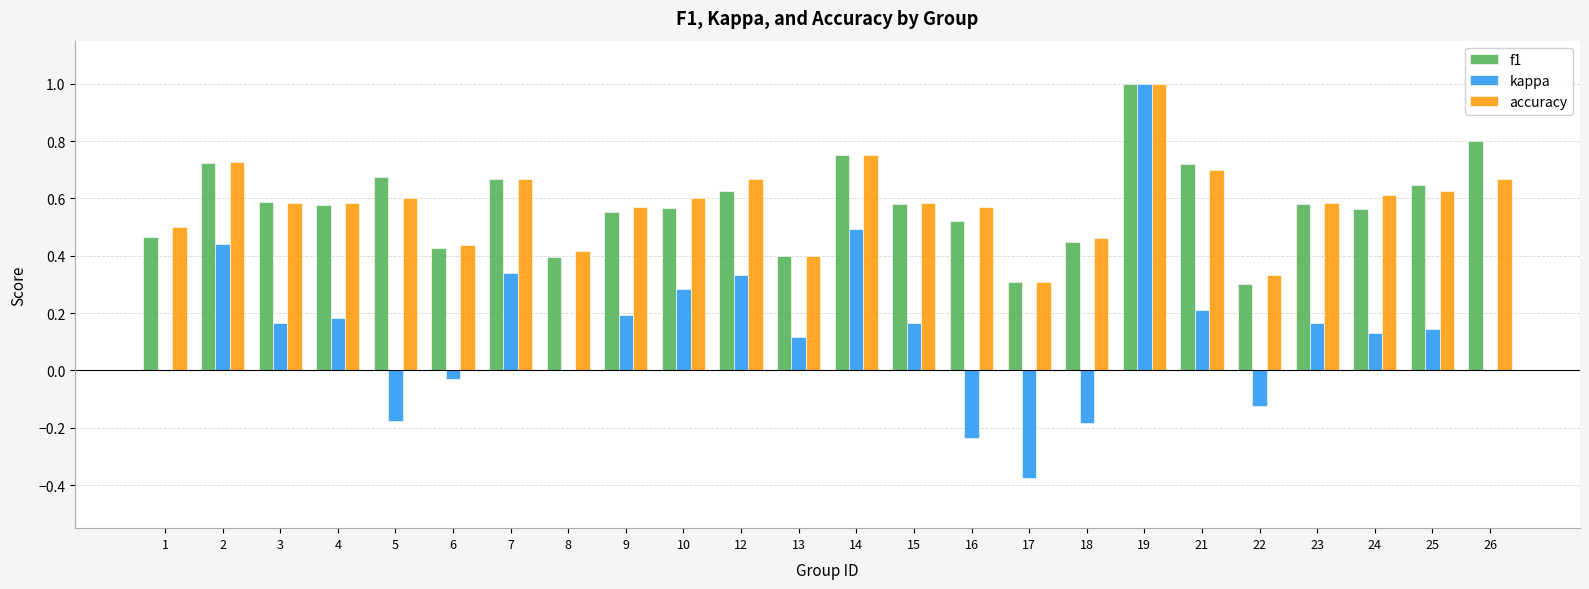

What is the highest value of the kappa series?

1.0